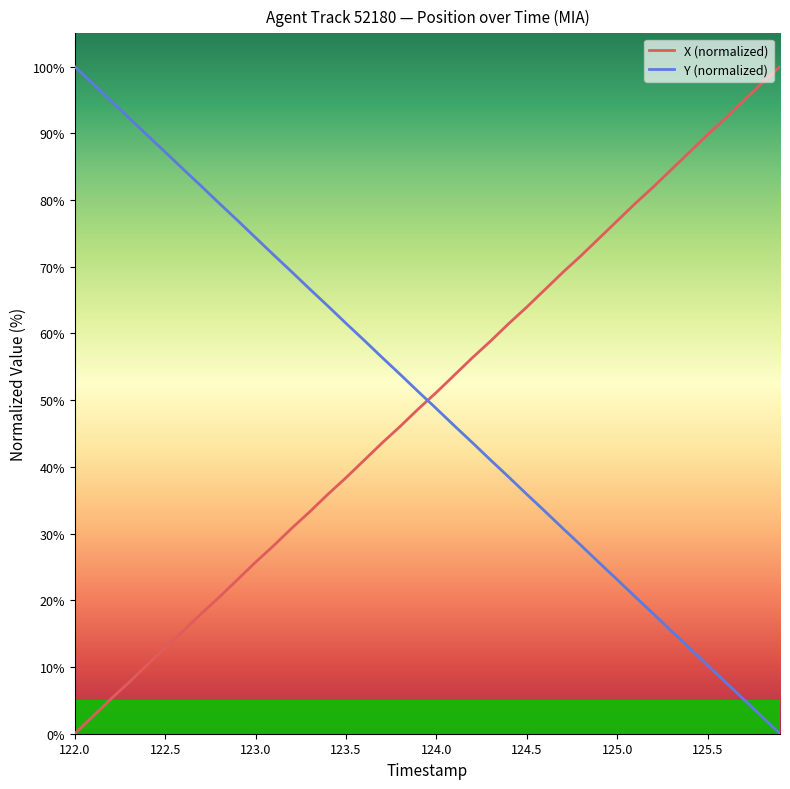

What is the maximum value for Y (normalized)?

100.0